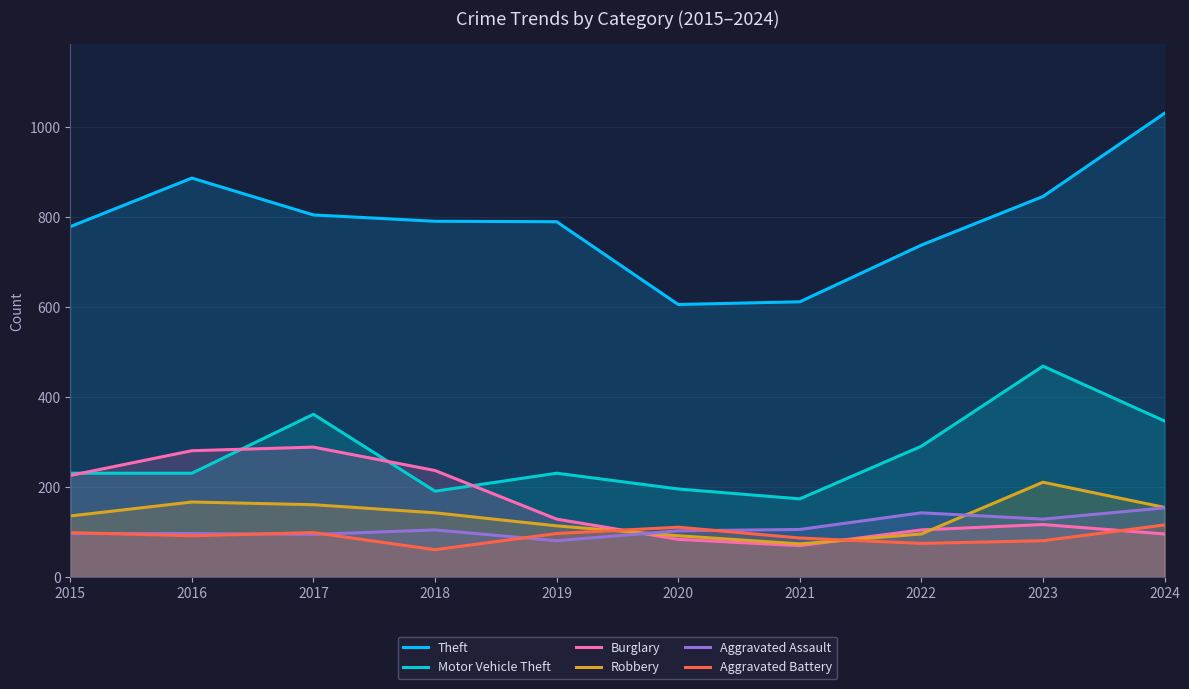

How many interior local peaks does the Motor Vehicle Theft series have?

3